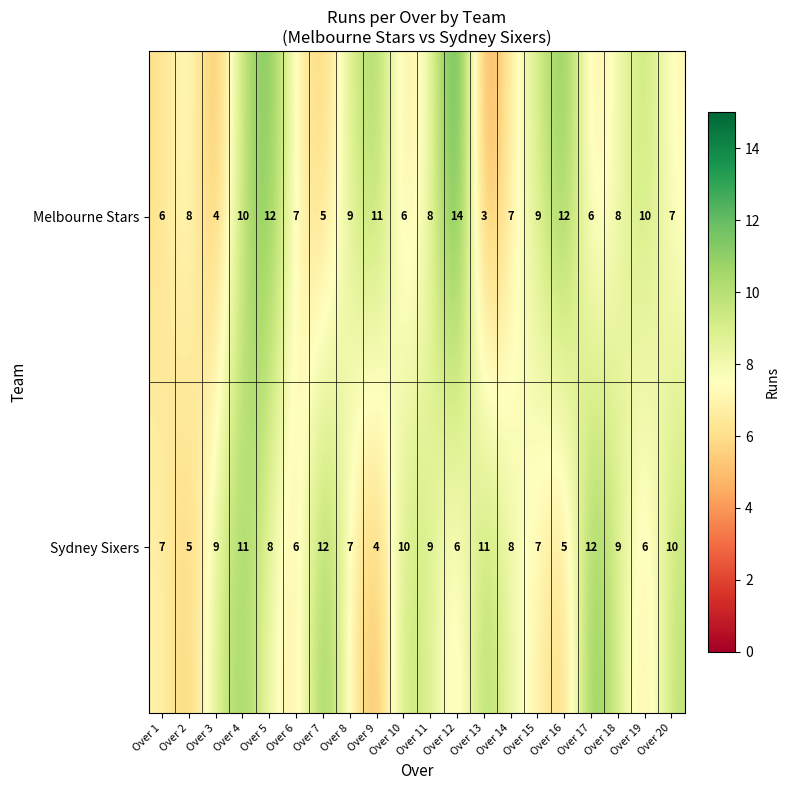

At which category does the chart reach its minimum across all series?

Over 13